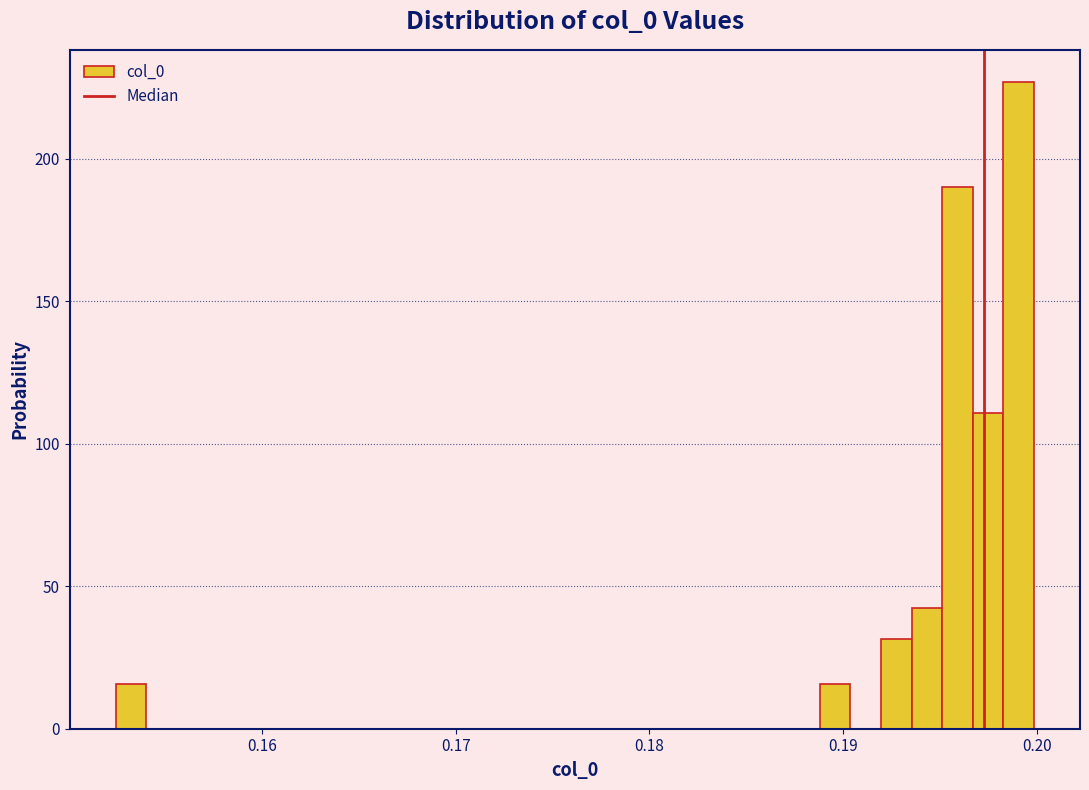

Around what value on the x-axis is the tallest bar? Give the approximate position of its centre, as read against the axis.

0.199